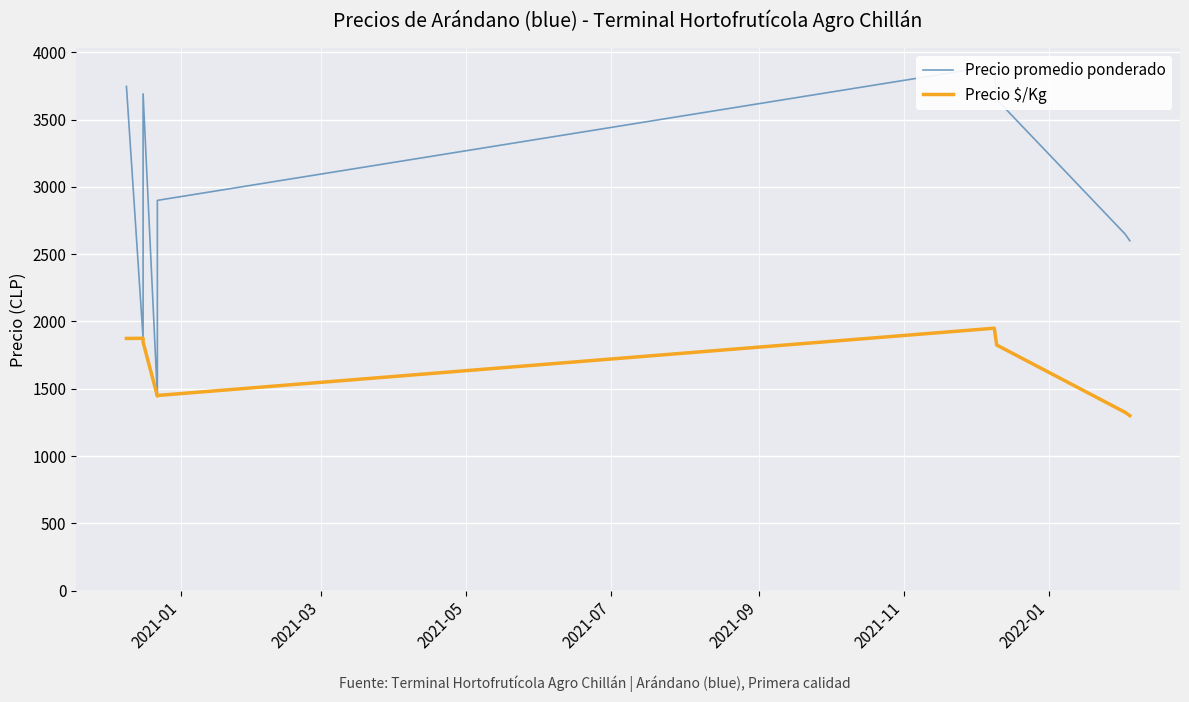

Between 2021-01 and 2021-09, which series saw the biggest shift?

Precio promedio ponderado